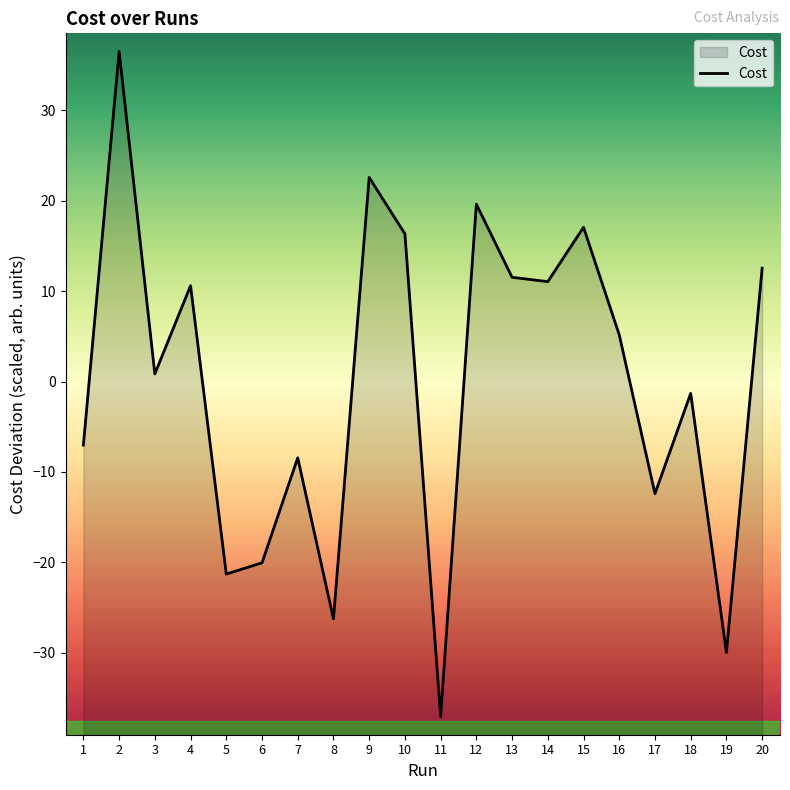

What is the sum of the values at 6 and 14?

-9.0